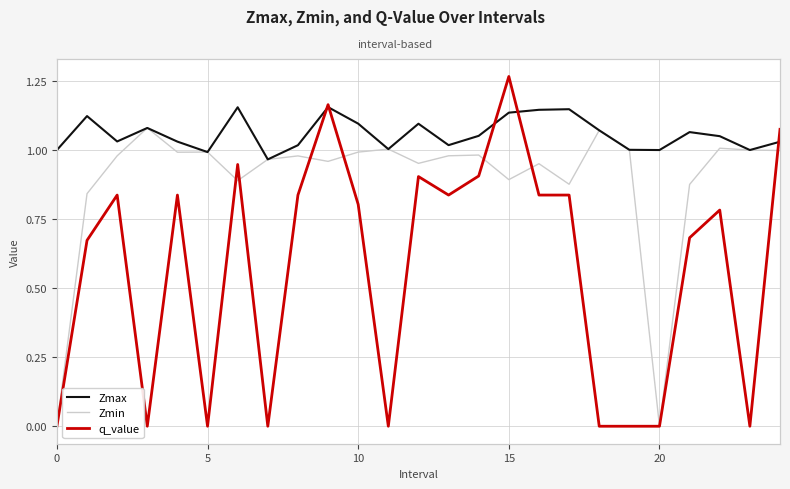

Reading left to right, list all the values displayed in this chart.

Zmax: 1.0	1.1	1.0	1.1	1.0	1.0	1.2	1.0	1.0	1.2	1.1	1.0	1.1	1.0	1.1	1.1	1.1	1.1	1.1	1.0	1.0	1.1	1.1	1.0	1.0
Zmin: 0.0	0.8	1.0	1.1	1.0	1.0	0.9	1.0	1.0	1.0	1.0	1.0	1.0	1.0	1.0	0.9	1.0	0.9	1.1	1.0	0.0	0.9	1.0	1.0	1.0
q_value: 0.0	0.7	0.8	-0.0	0.8	-0.0	0.9	-0.0	0.8	1.2	0.8	-0.0	0.9	0.8	0.9	1.3	0.8	0.8	-0.0	-0.0	0.0	0.7	0.8	0.0	1.1